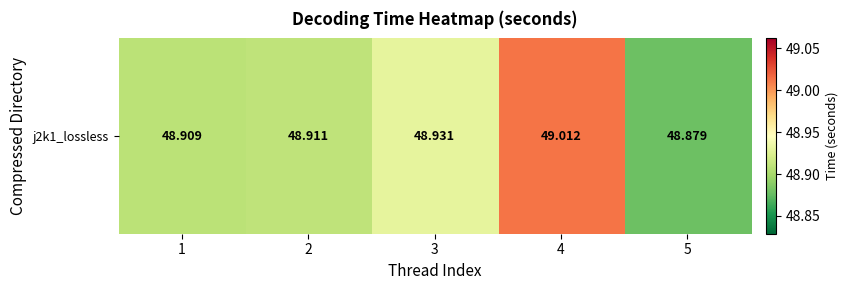

Is it true that the value at 5 is 87.2?

False